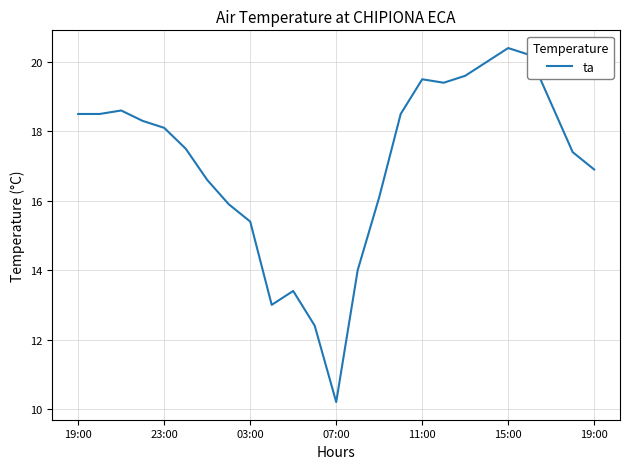

What is the greatest value displayed?

20.4